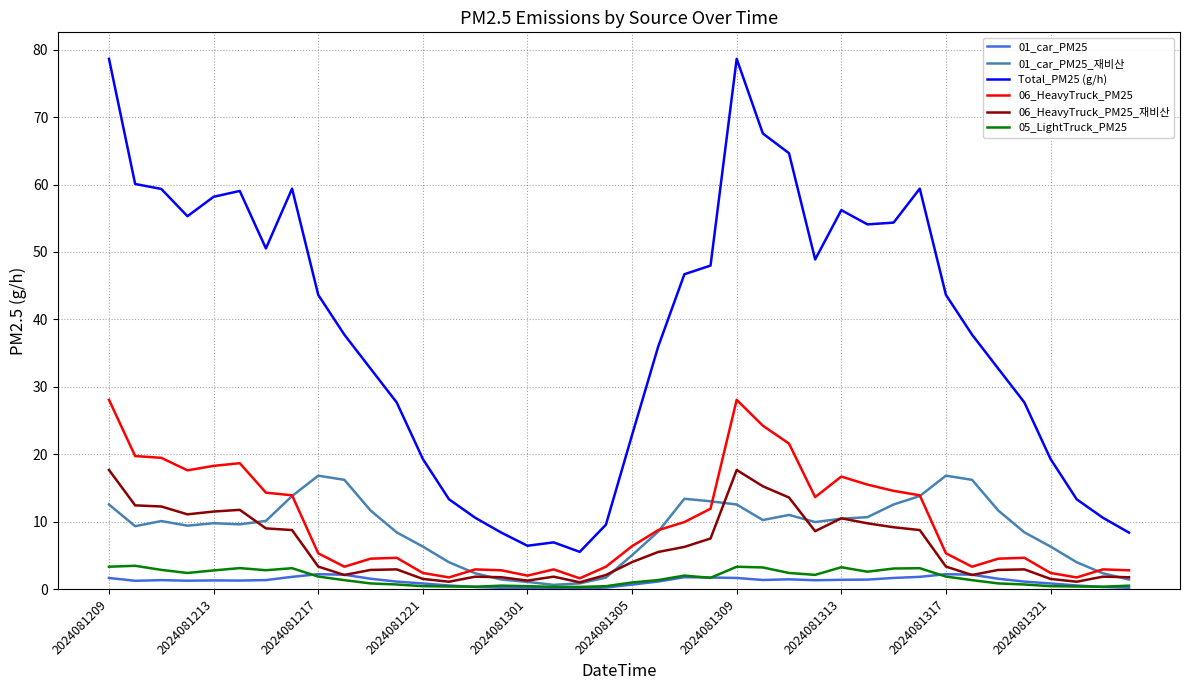

What are all the series names shown in the legend?

01_car_PM25, 01_car_PM25_재비산, Total_PM25 (g/h), 06_HeavyTruck_PM25, 06_HeavyTruck_PM25_재비산, 05_LightTruck_PM25